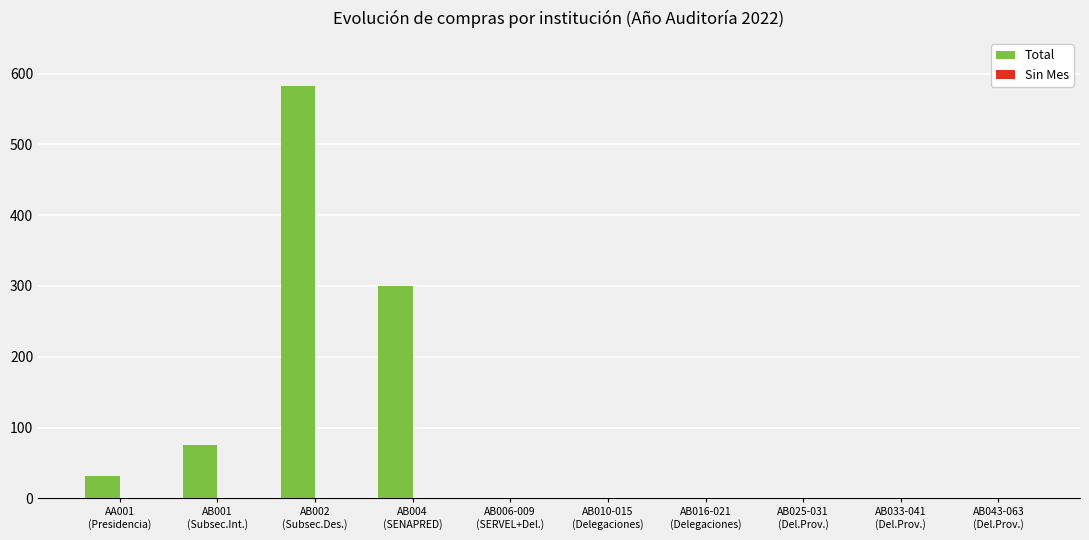

Which label corresponds to the largest value in the chart?

AB002
(Subsec.Des.)